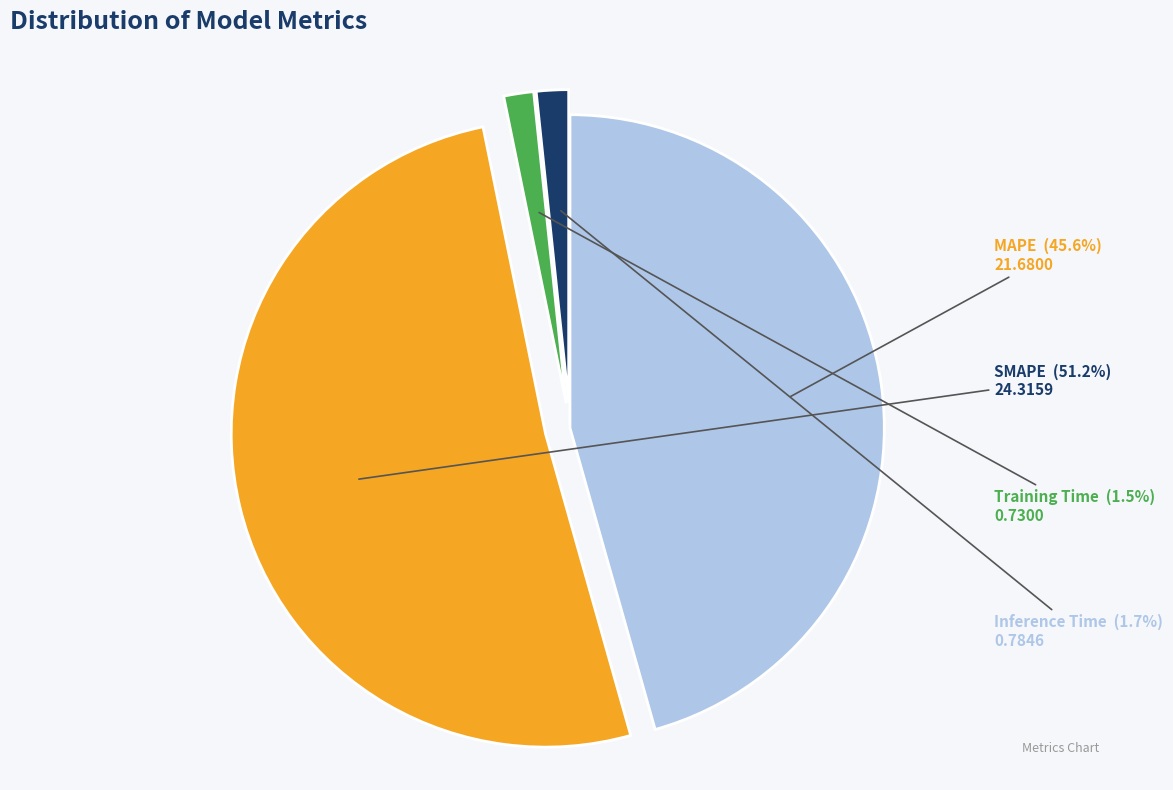

The Inference Time slice represents 2% of the pie. True or false?

True